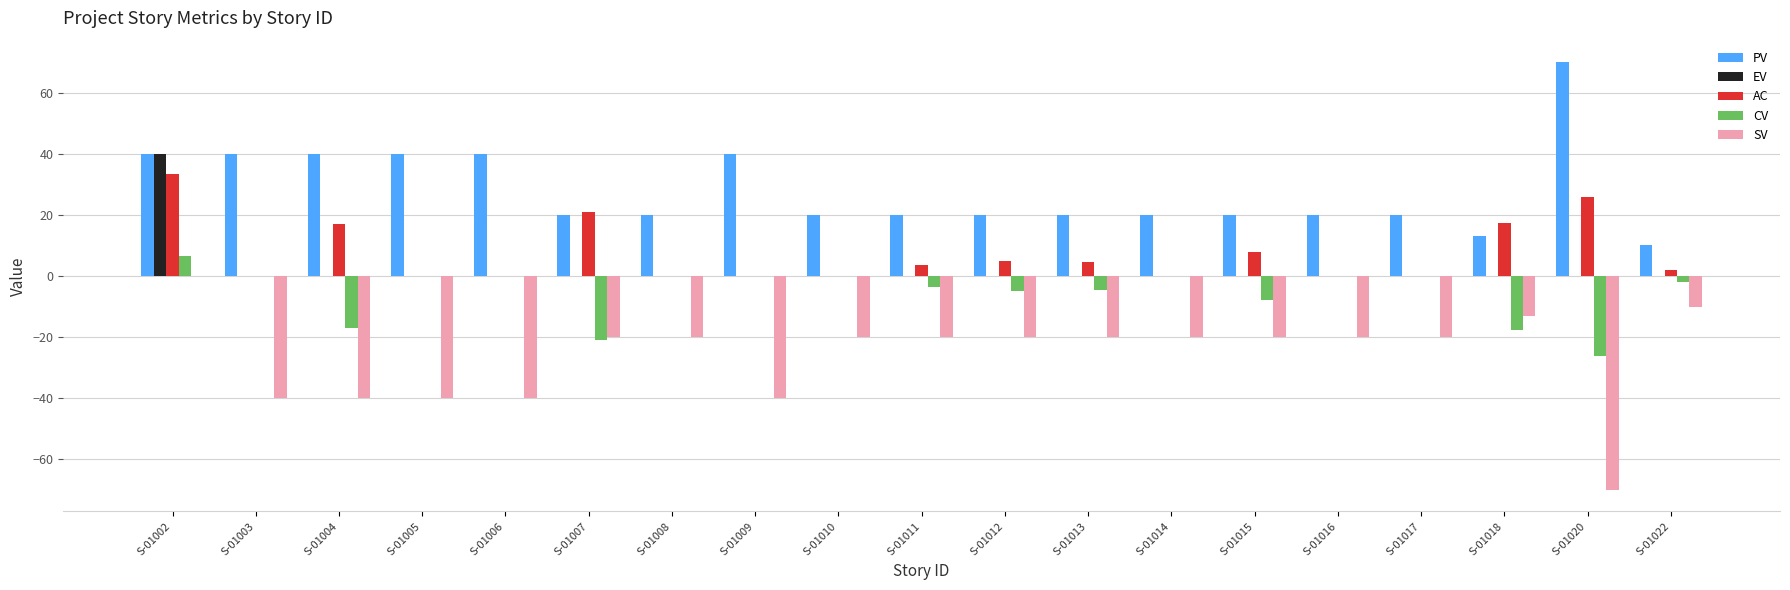

What is the sum of all SV values?

-493.0